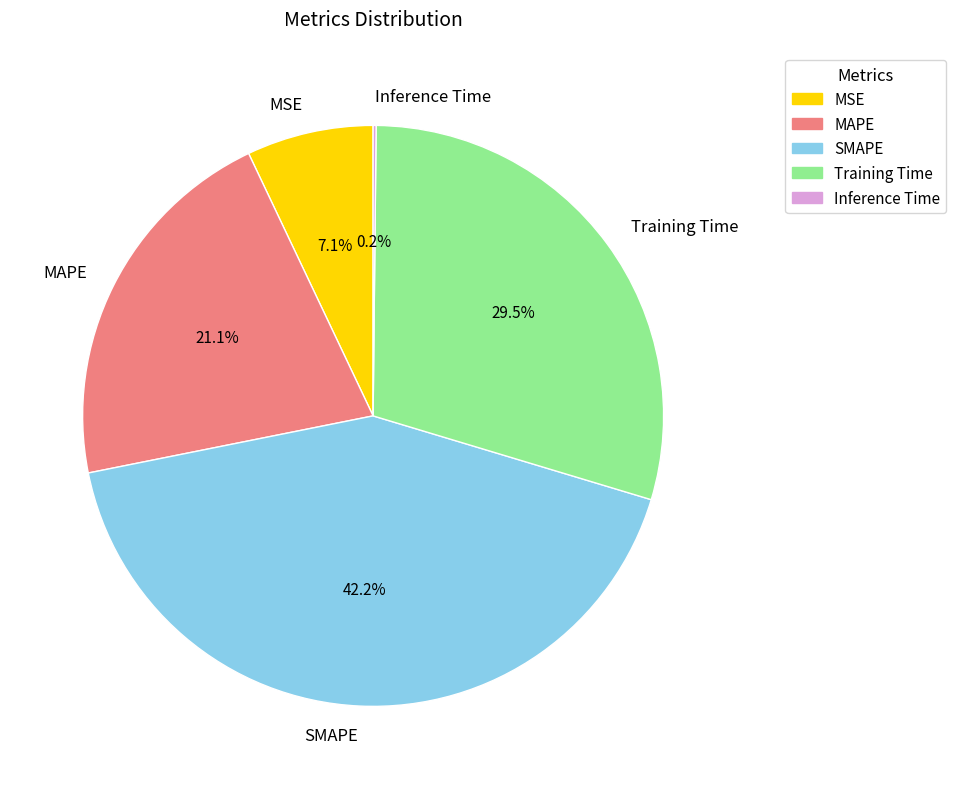

Does MAPE represent more than half of the total?

No